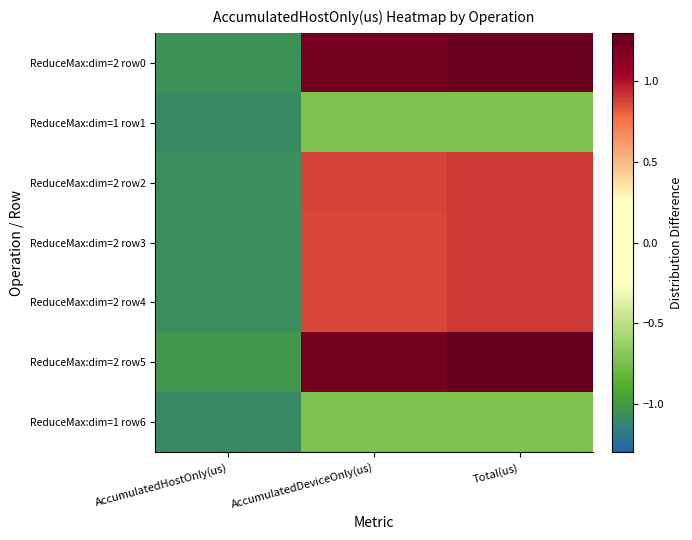

Which series has the largest total across all categories?

ReduceMax:dim=2 row5